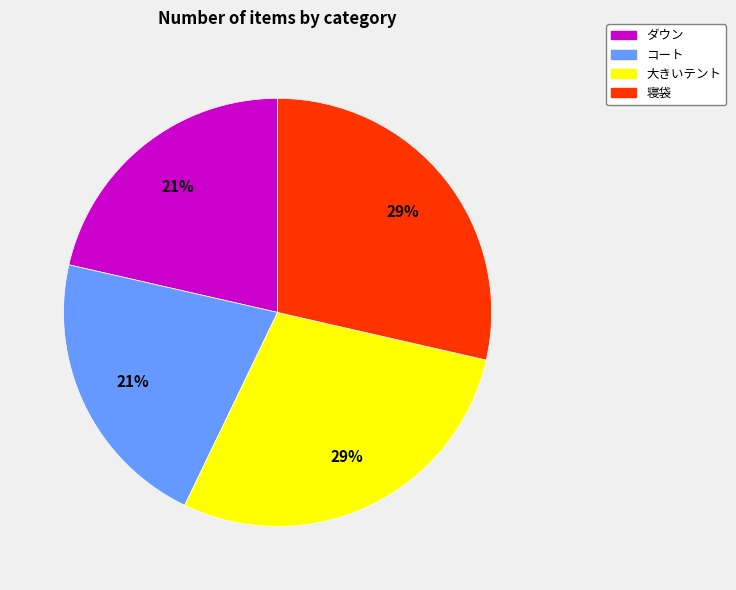

Between ダウン and 寝袋, which is larger?

寝袋